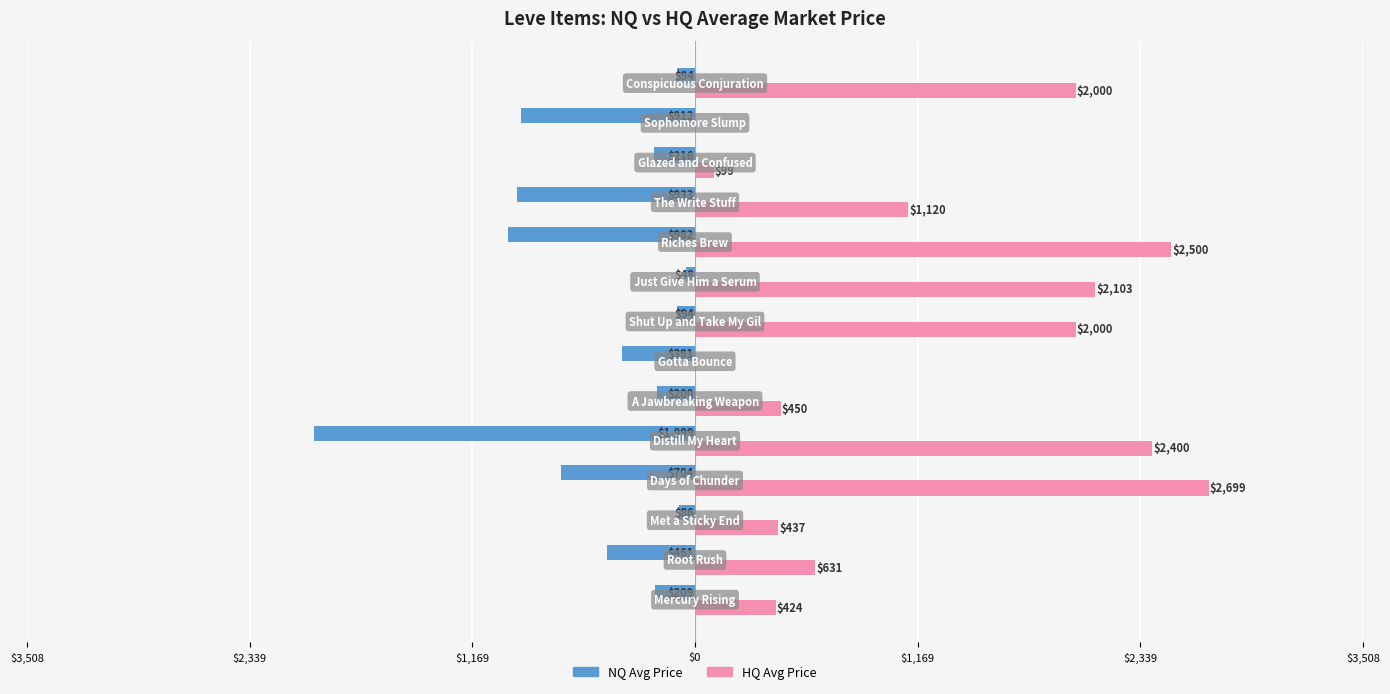

What are all the series names shown in the legend?

NQ Avg Price, HQ Avg Price